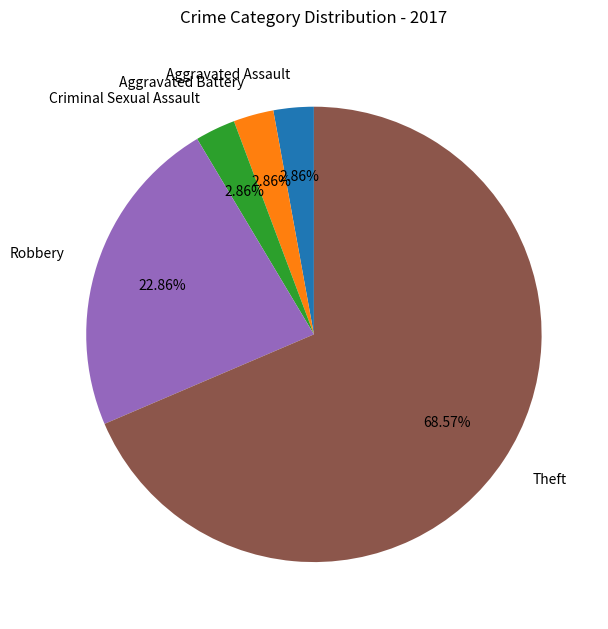

To the nearest percent, what is the difference between the largest and smallest slice percentages?

66%